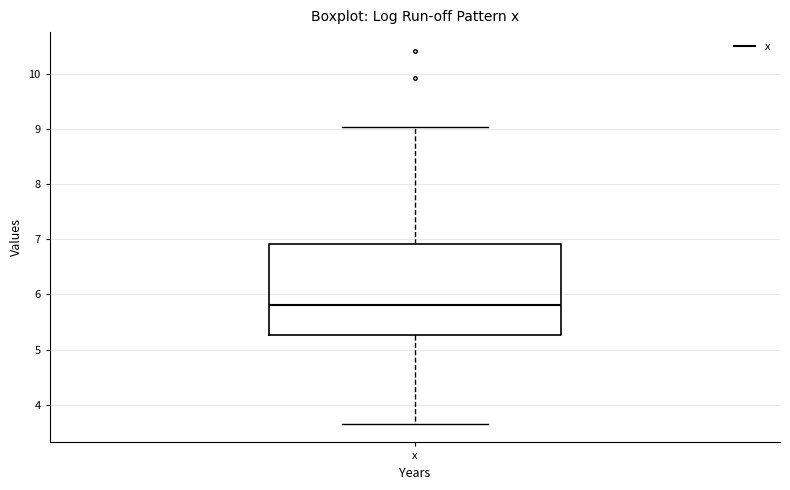

Where does the median line of the box for x sit on the y-axis? The values are not printed on the chart, so give them approximately, as read against the axis.

5.8